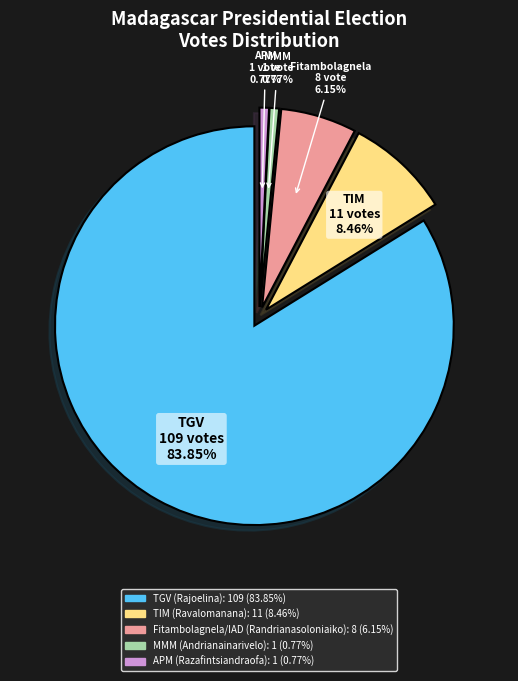

Between TGV (Rajoelina) and Fitambolagnela/IAD (Randrianasoloniaiko), which is larger?

TGV (Rajoelina)